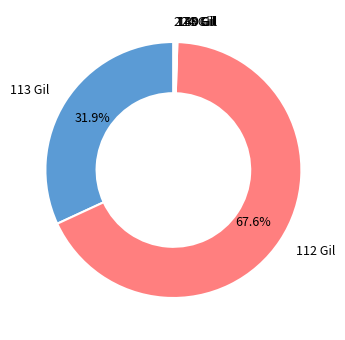

To the nearest percent, what is the average slice percentage?

17%